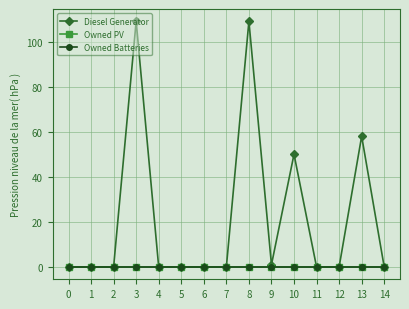

True or false: Owned Batteries and Diesel Generator intersect in this chart.

False